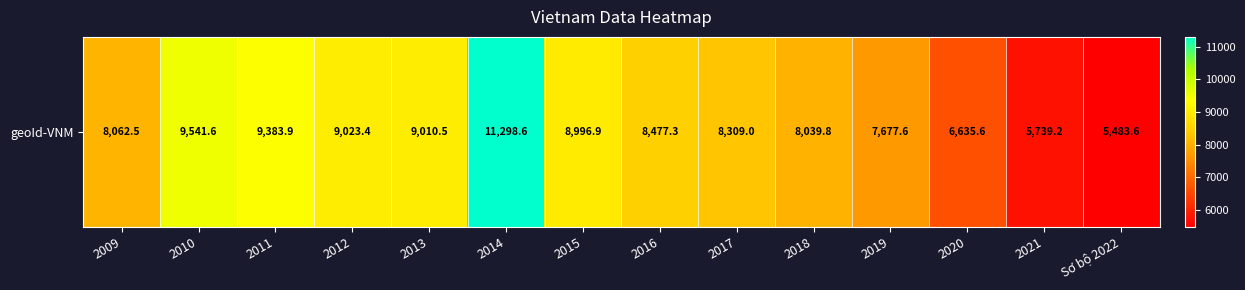

What is the greatest value displayed?

11298.6